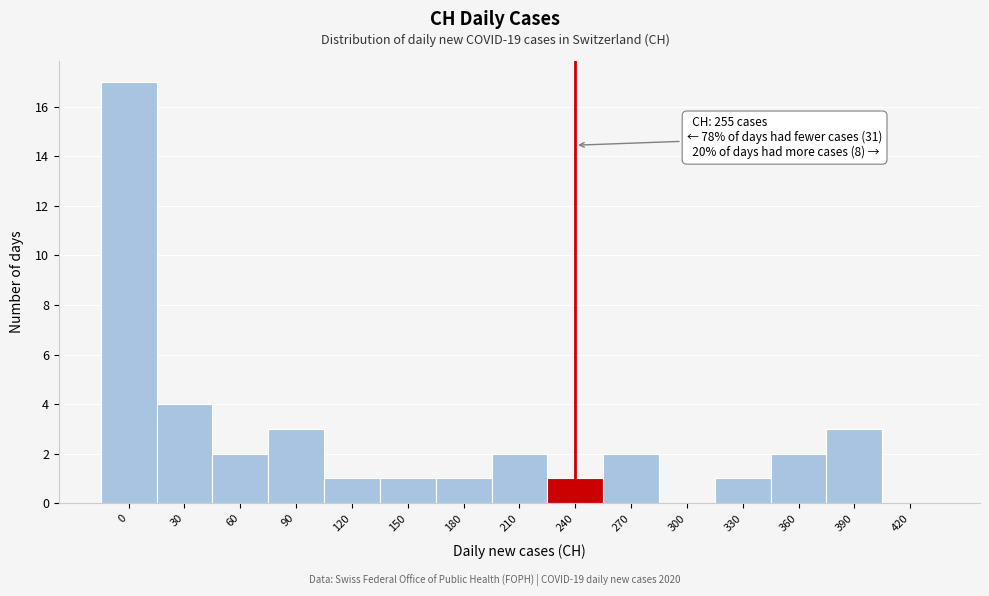

Reading left to right, list all the values displayed in this chart.

0=17	30=4	60=2	90=3	120=1	150=1	180=1	210=2	240=1	270=2	300=0	330=1	360=2	390=3	420=0